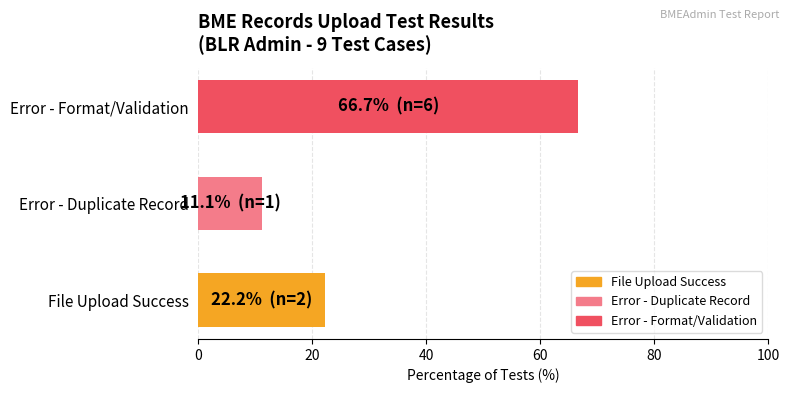

The value at Error - Format/Validation is 66.7. True or false?

True